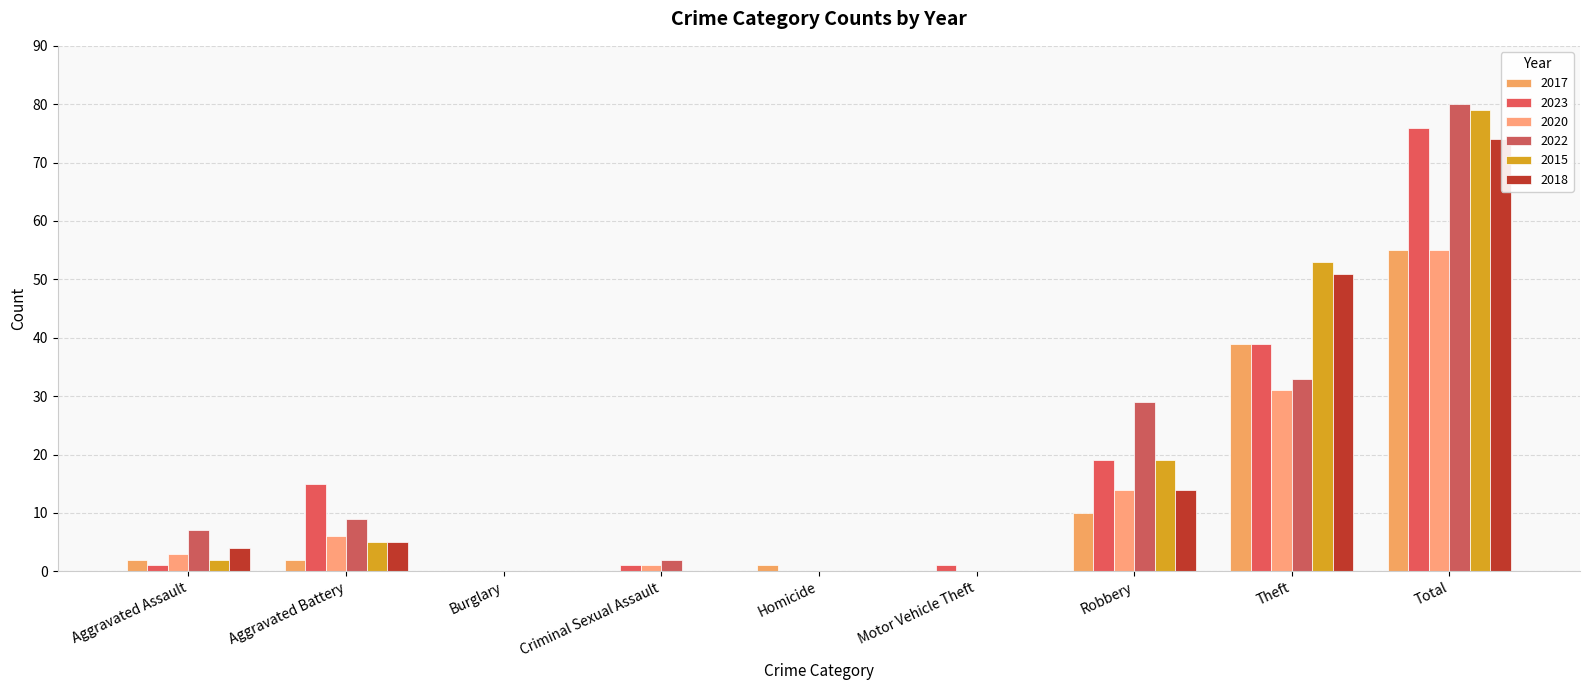

Which series changed the most between Aggravated Assault and Aggravated Battery?

2023